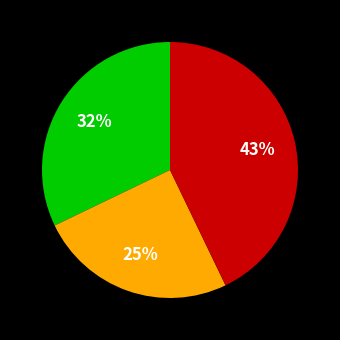

Is there a majority slice in this chart?

No